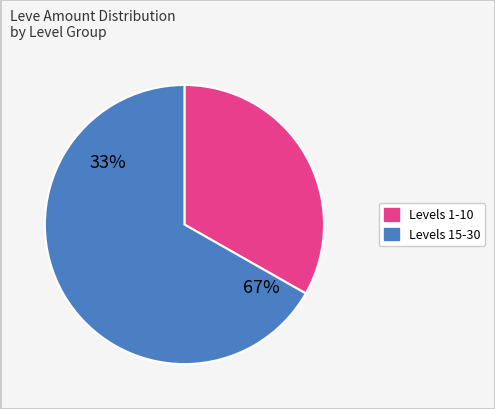

True or false: 30 accounts for 15% of the total.

False